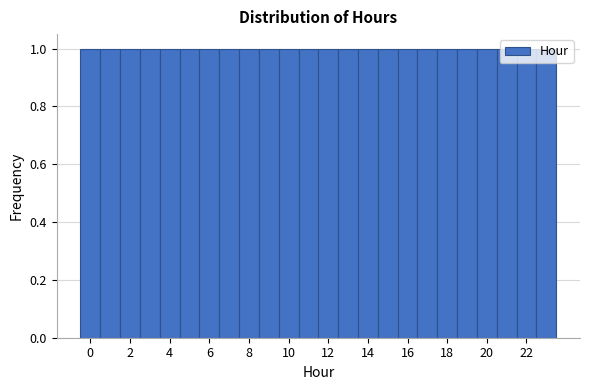

How tall is the bar that spans 18.5 to 19.5 on the x-axis? Neither the bar edges nor the heights are printed on the chart, so give them approximately, as read against the axes.

1